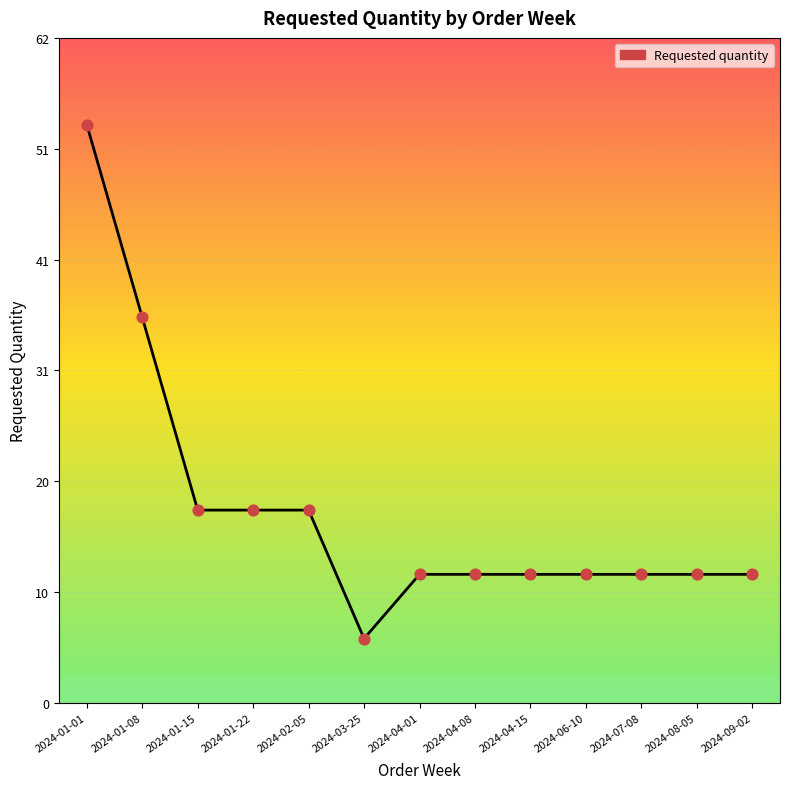

What is the change in value from 2024-03-25 to 2024-04-01?

+6